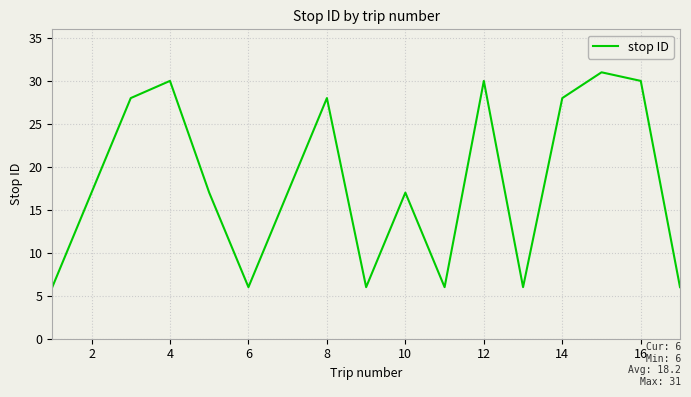

What is the difference between the maximum and second lowest values?

25